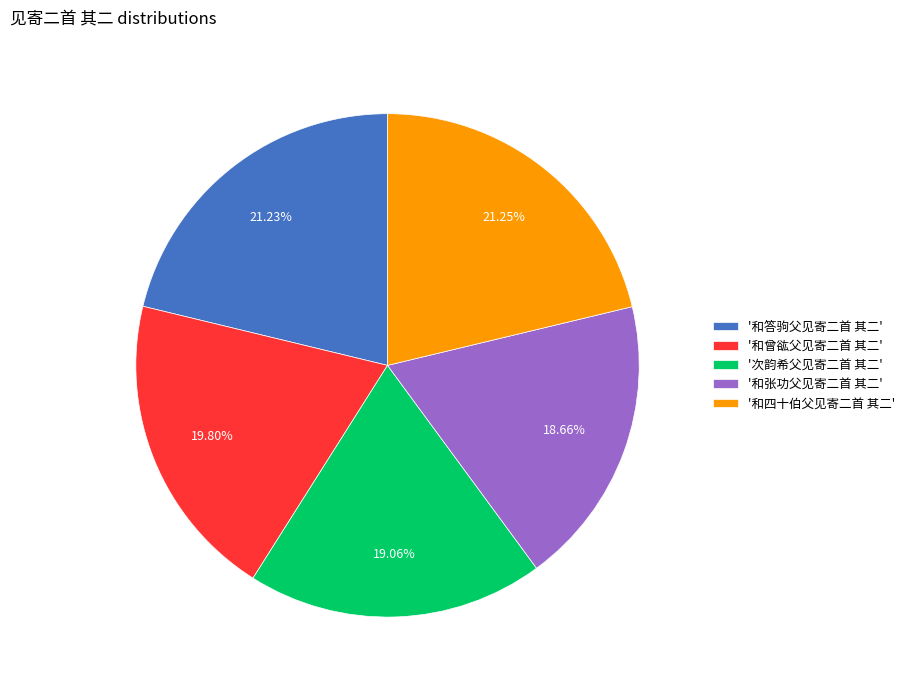

Which has a higher value, '次韵希父见寄二首 其二' or '和答驹父见寄二首 其二'?

'和答驹父见寄二首 其二'